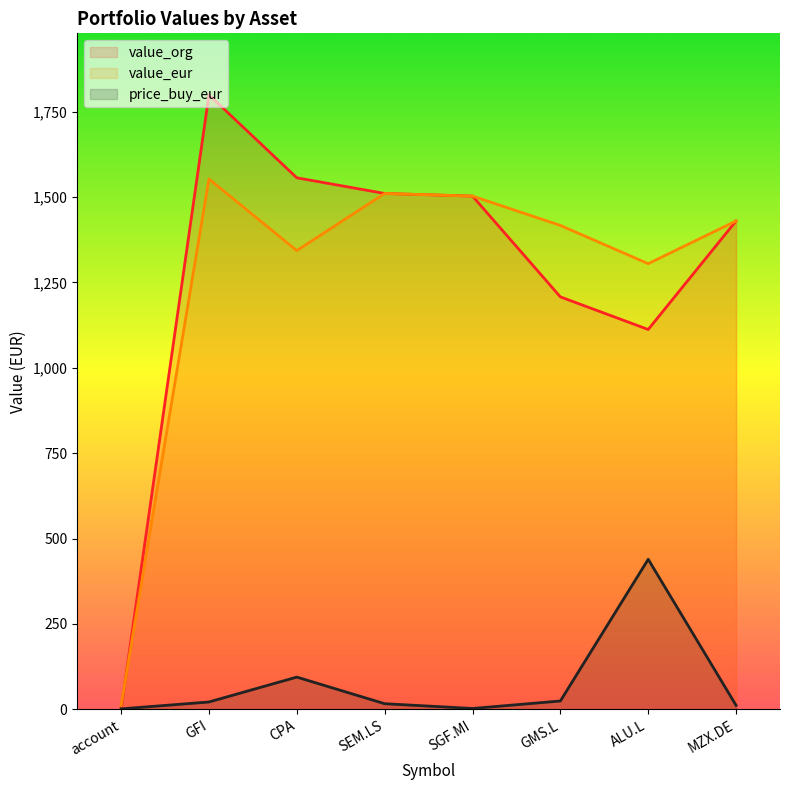

Which category has the lowest value across all series?

account